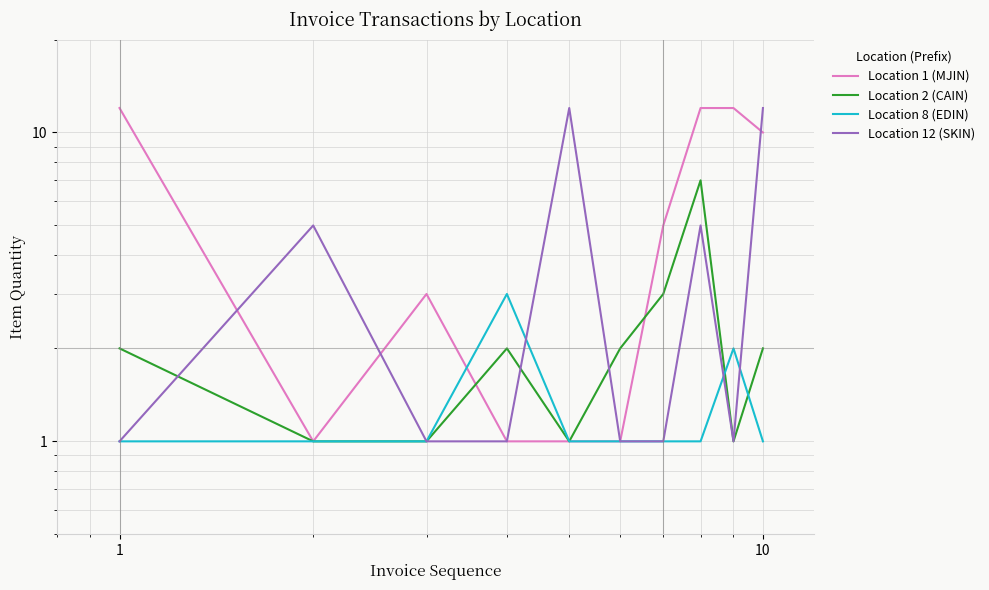

How many values in the Location 8 (EDIN) series exceed 1?

2